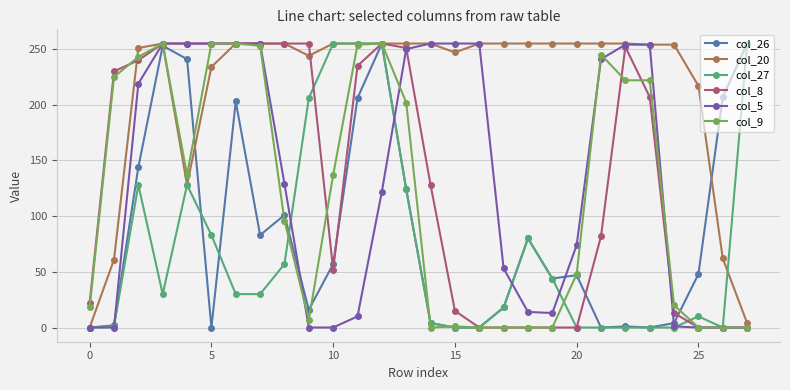

True or false: col_20 and col_26 cross at least once.

True